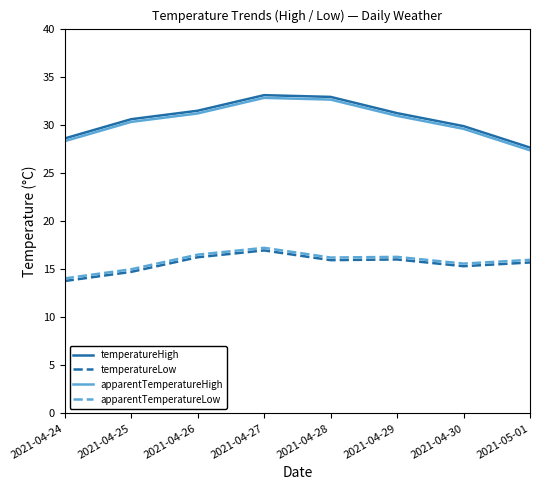

Does the chart display data point markers on the line(s)?

No